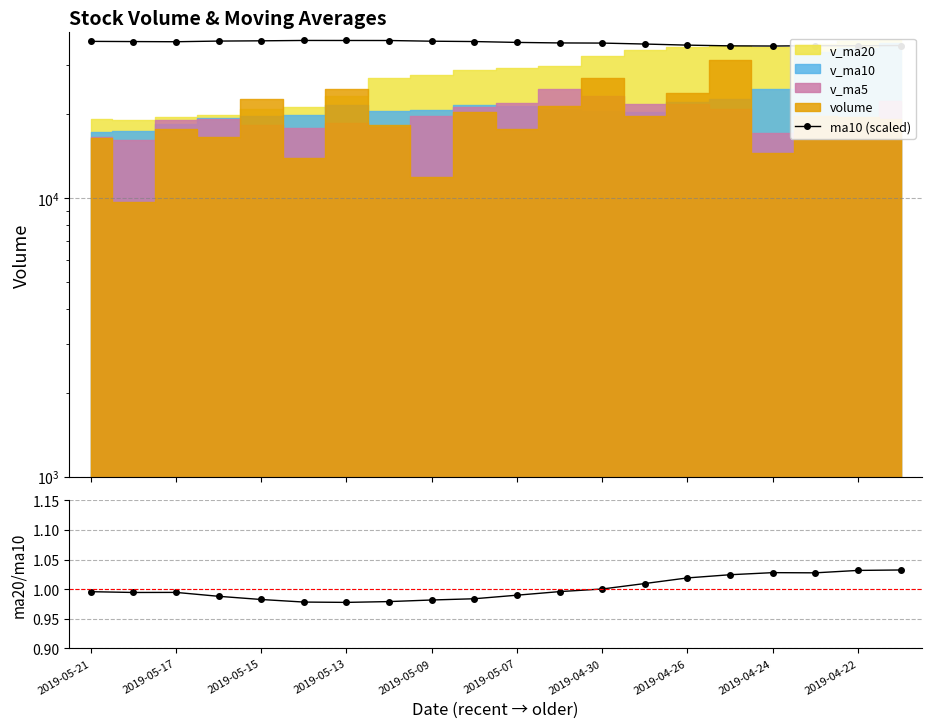

Between 2019-05-13 and 16, which is larger?

2019-05-13